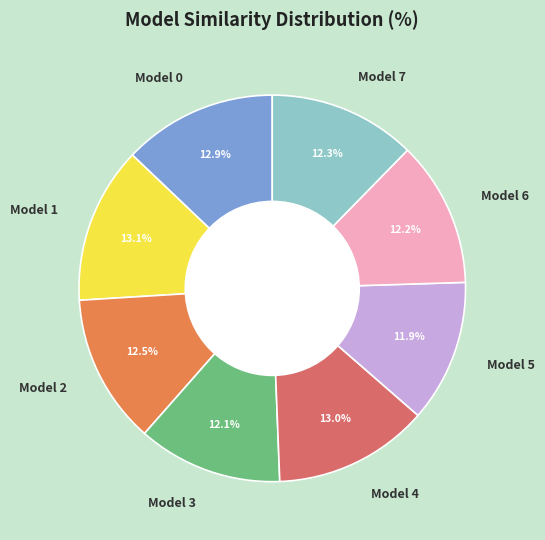

To the nearest percent, what is the combined percentage of Model 0 and Model 7?

25%